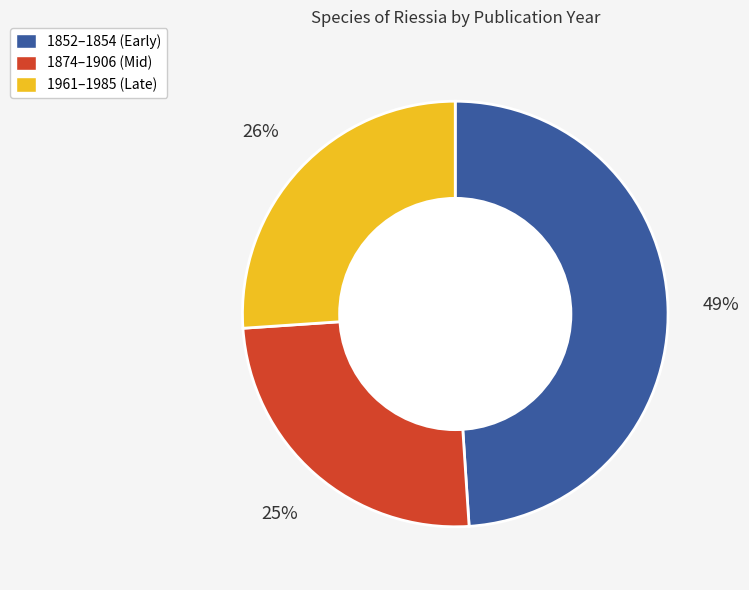

How many segments does this pie chart have?

3